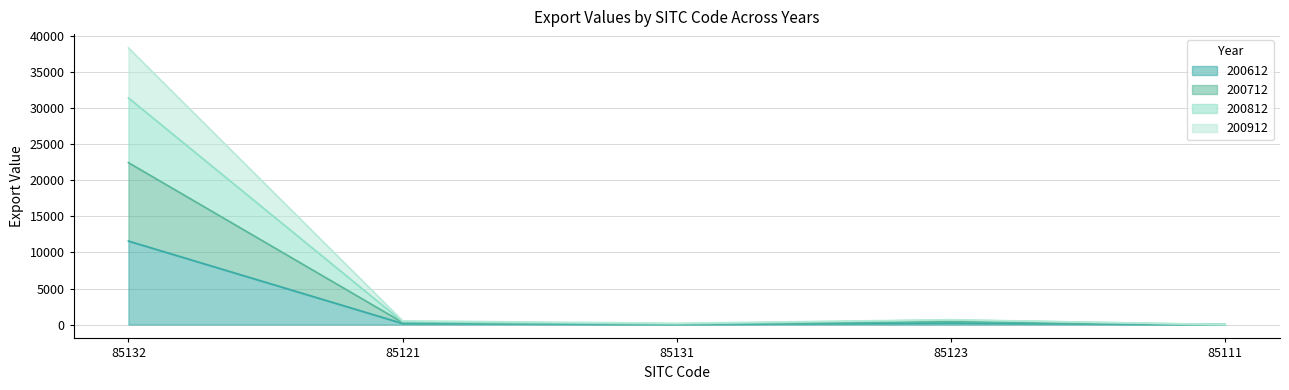

Which has a higher value, 85123 or 85121?

85123